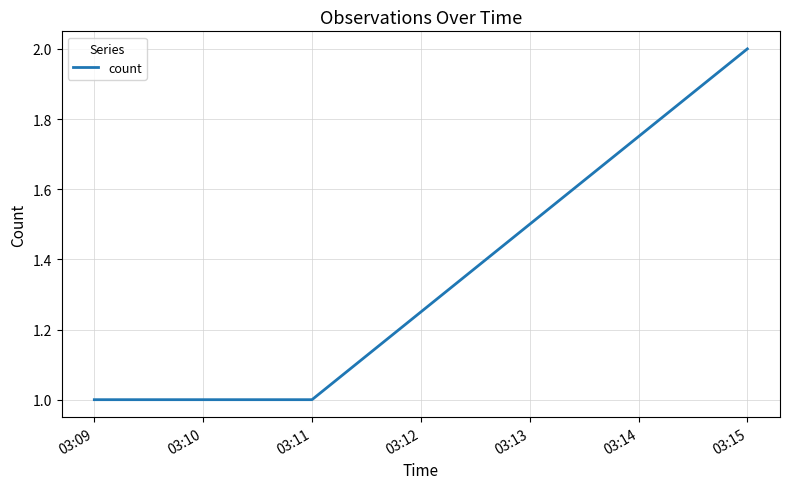

True or false: the data shows 2 at 03:15.

True